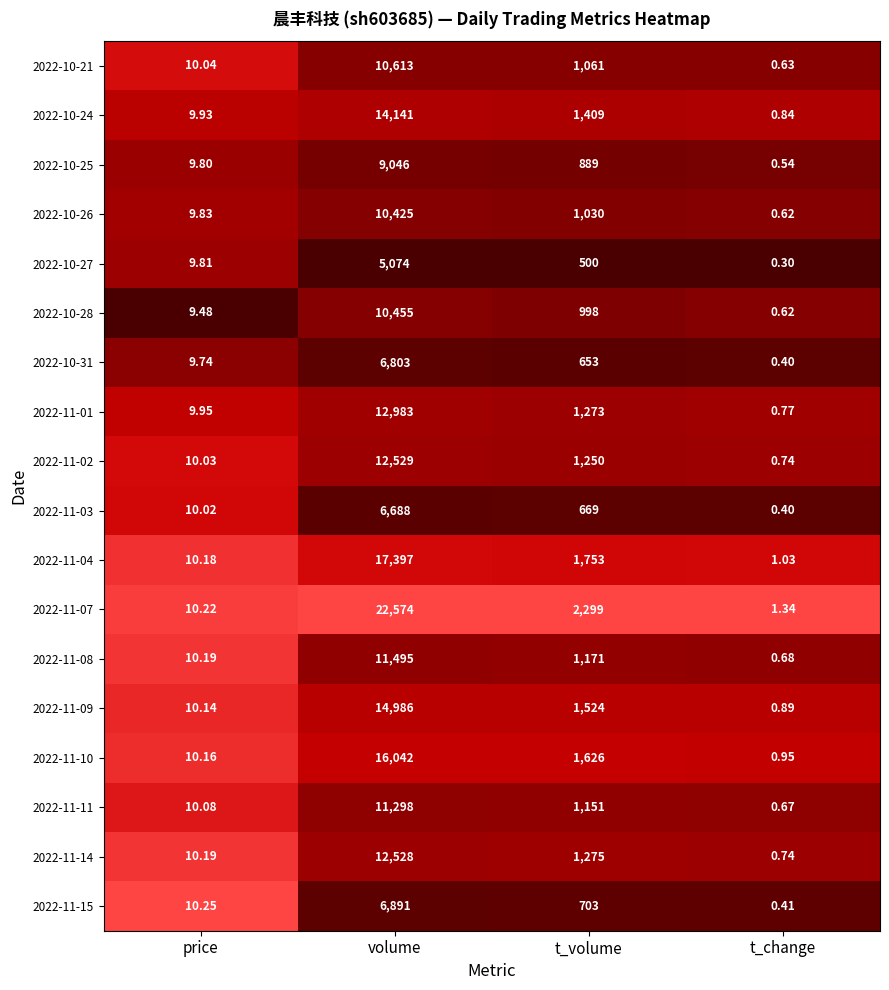

Which label corresponds to the largest value in the chart?

volume